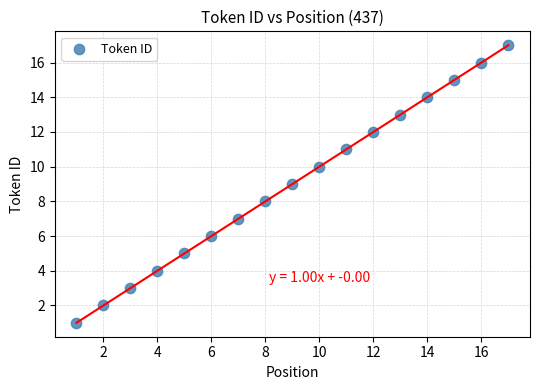

What is the range of Y values (max minus min)?

16